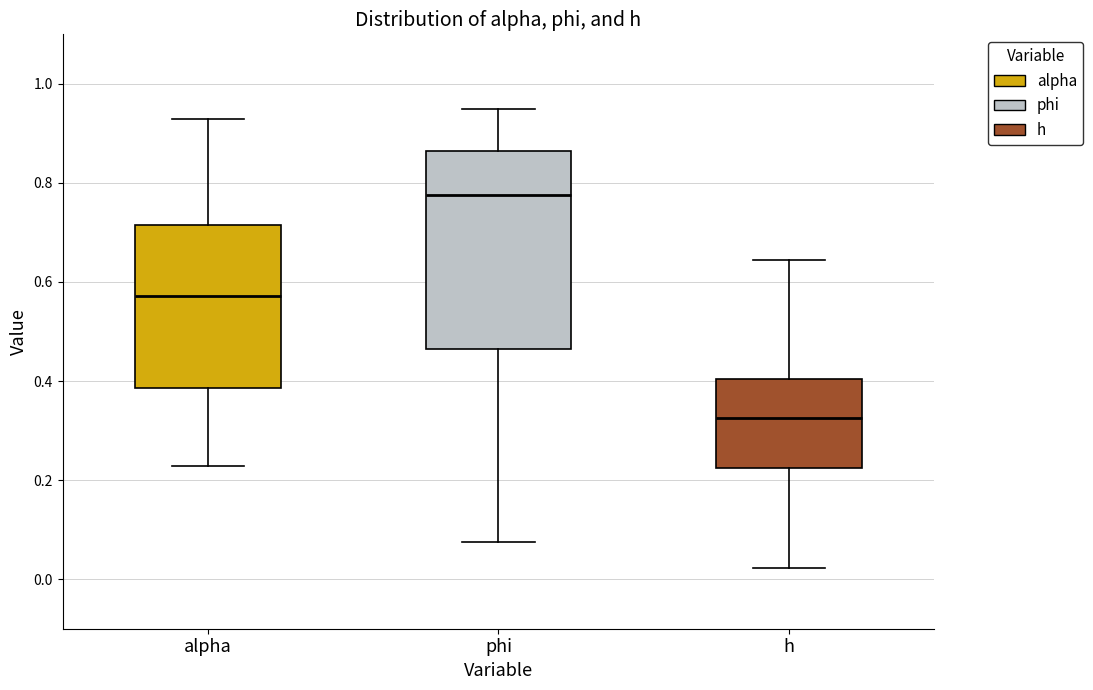

Reading left to right, read every box against the y-axis: the position of its median line, the range the box covers, and the ends of its whiskers. The values are not printed on the chart, so give them approximately, as read against the axis.

alpha: median 0.58, box 0.38 to 0.72, whiskers 0.22 to 0.92
phi: median 0.78, box 0.46 to 0.86, whiskers 0.08 to 0.94
h: median 0.32, box 0.22 to 0.40, whiskers 0.02 to 0.64